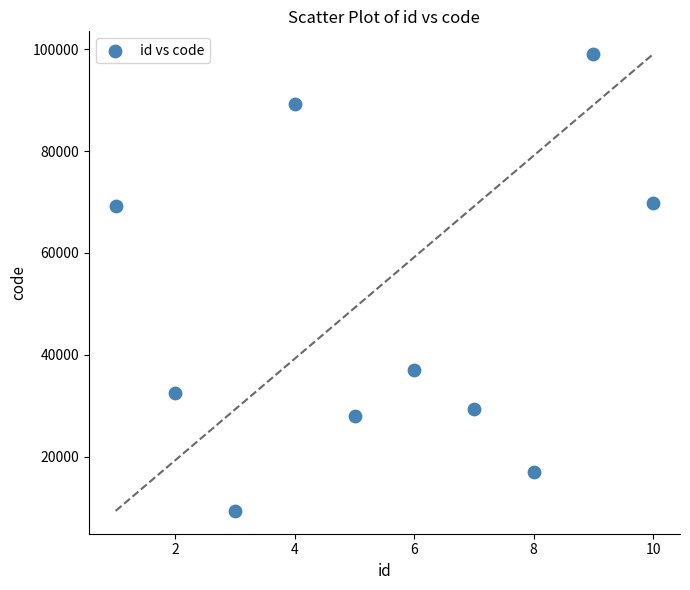

What is the average X value?

6